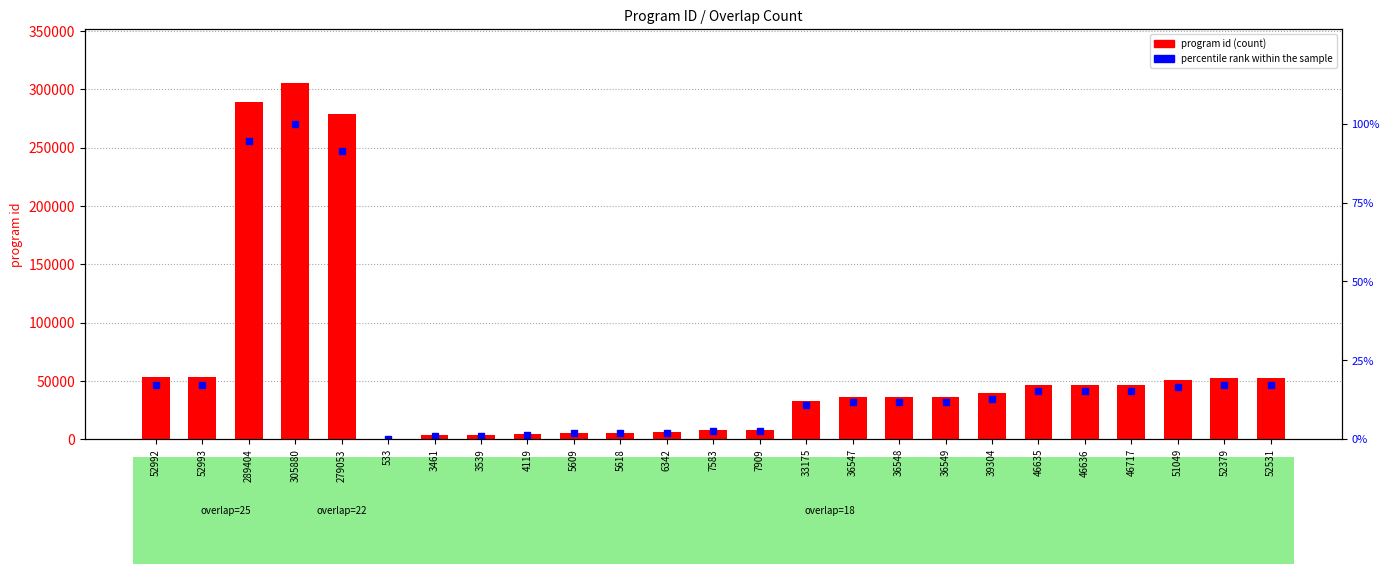

What is the difference between the percentile rank within the sample values at 6342 and 36547?

9.9